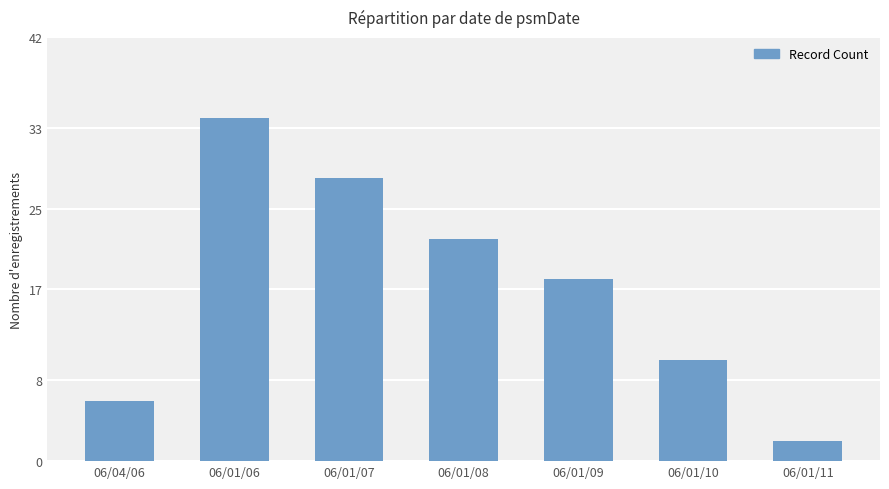

What is the difference between the values at 06/04/06 and 06/01/07?

22